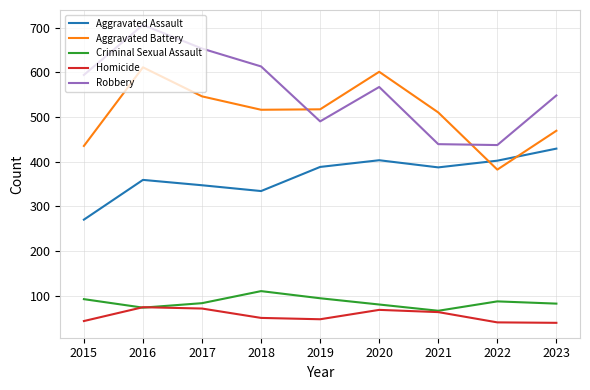

The Aggravated Assault series shows 403 at 2020. True or false?

True